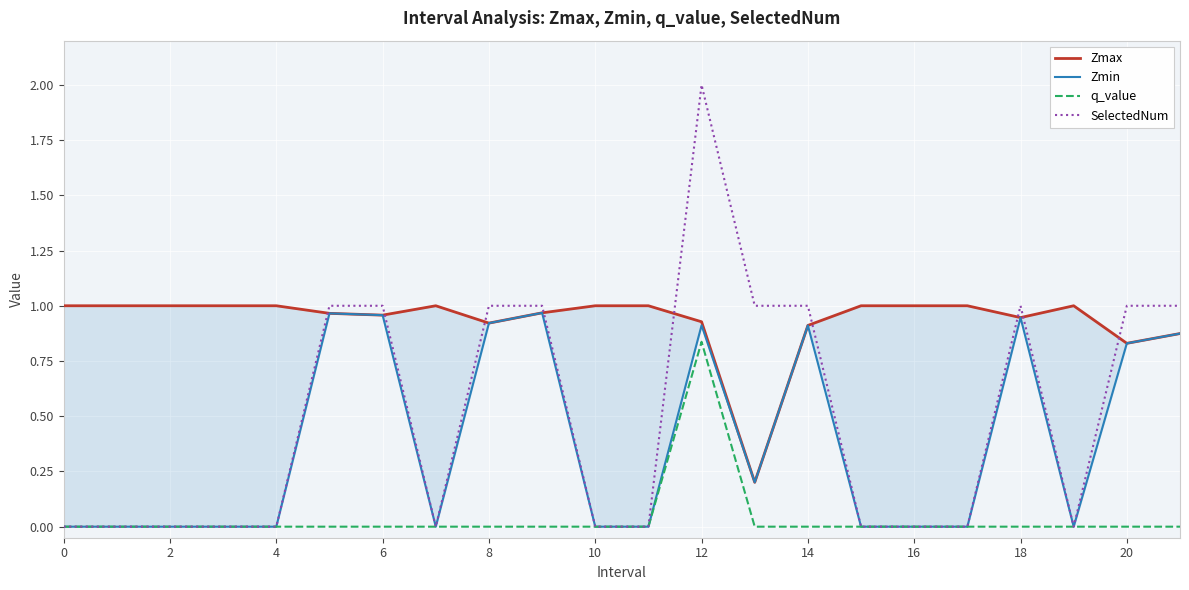

Reading left to right, transcribe all the data shown in this chart.

Zmax: 1.0	1.0	1.0	1.0	1.0	1.0	1.0	1.0	0.9	1.0	1.0	1.0	0.9	0.2	0.9	1.0	1.0	1.0	0.9	1.0	0.8	0.9
Zmin: 0.0	0.0	0.0	0.0	0.0	1.0	1.0	0.0	0.9	1.0	0.0	0.0	0.9	0.2	0.9	0.0	0.0	0.0	0.9	0.0	0.8	0.9
q_value: 0.0	0.0	0.0	0.0	0.0	-0.0	-0.0	0.0	-0.0	-0.0	0.0	0.0	0.8	-0.0	-0.0	0.0	0.0	0.0	-0.0	0.0	-0.0	-0.0
SelectedNum: 0.0	0.0	0.0	0.0	0.0	1.0	1.0	0.0	1.0	1.0	0.0	0.0	2.0	1.0	1.0	0.0	0.0	0.0	1.0	0.0	1.0	1.0